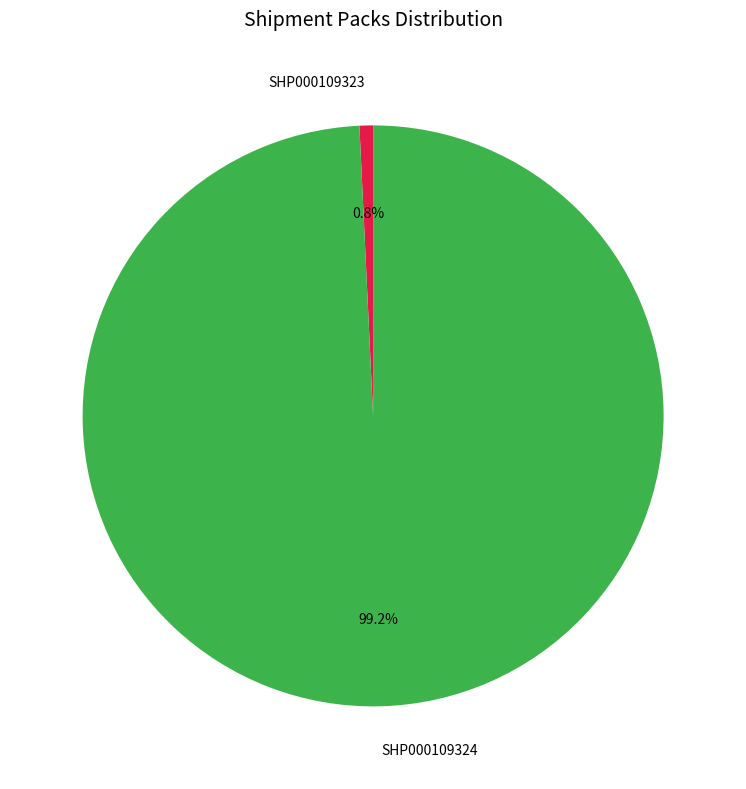

Which has a higher value, SHP000109323 or SHP000109324?

SHP000109324